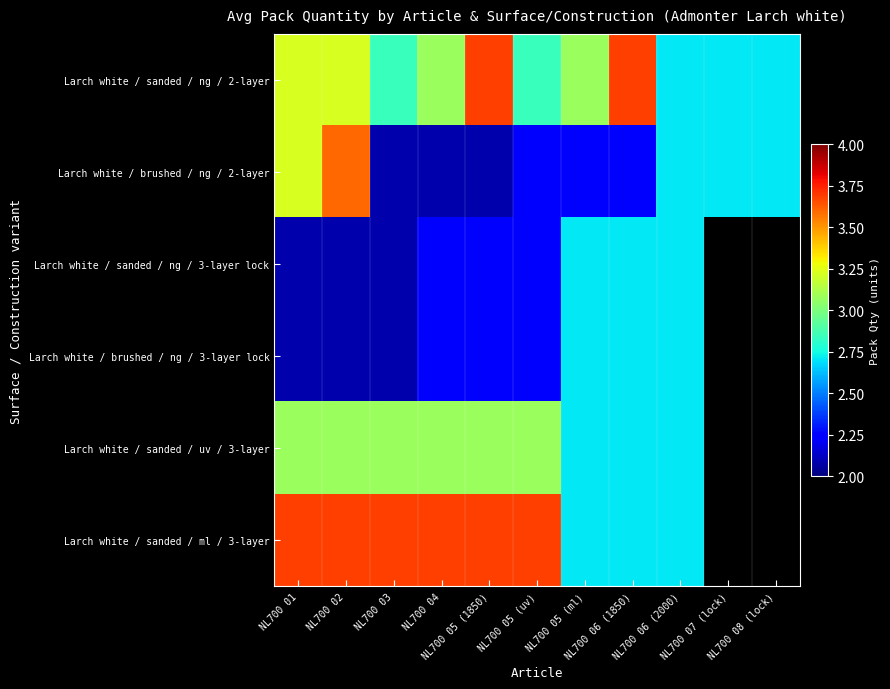

Which has a higher value, NL700 02 or NL700 08 (lock)?

NL700 02